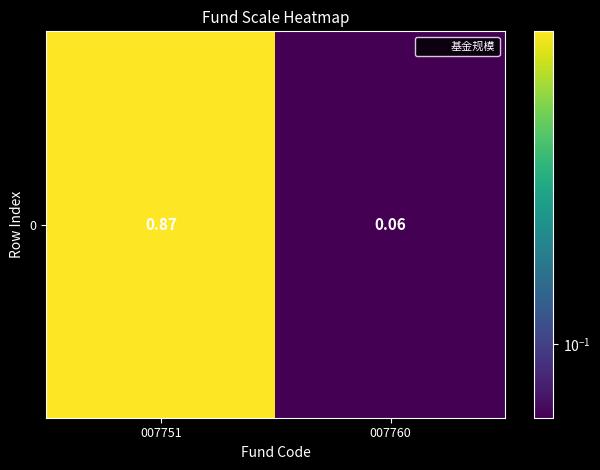

What is the average value?

0.5